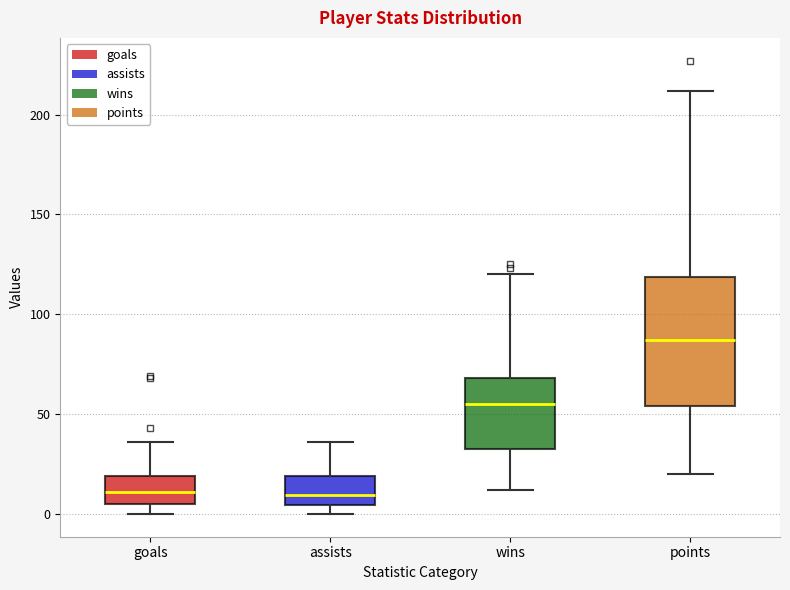

Where does the median line of the box for wins sit on the y-axis? The values are not printed on the chart, so give them approximately, as read against the axis.

55